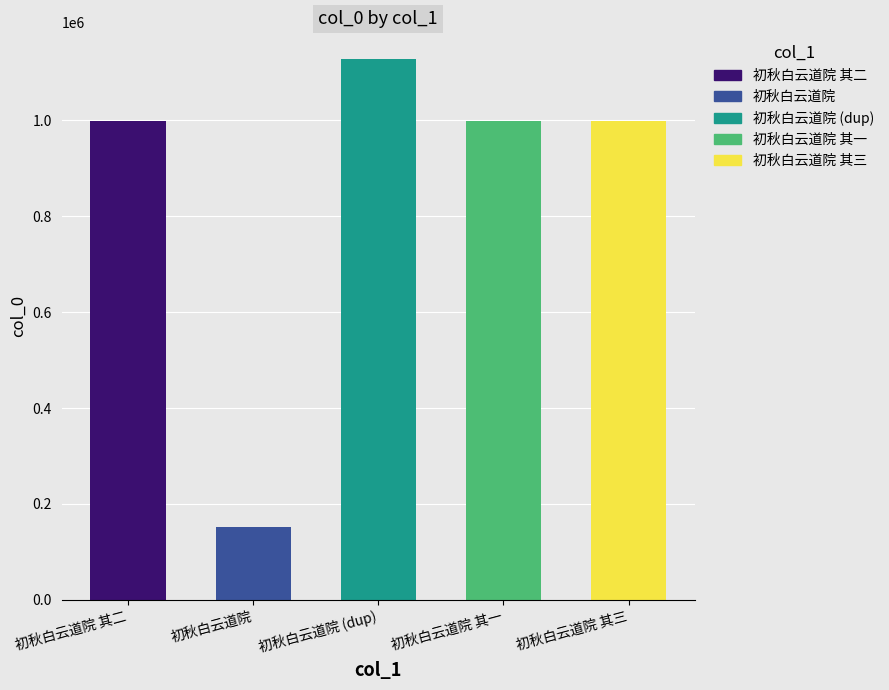

The value at 初秋白云道院 is 251559. True or false?

False